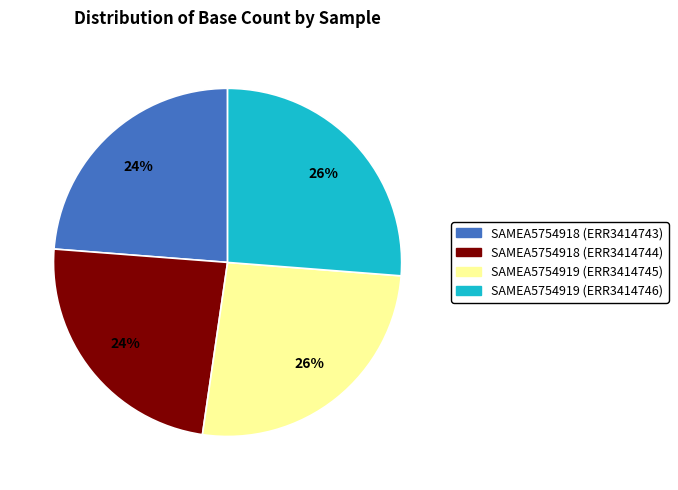

Combined, do SAMEA5754918 (ERR3414743) and SAMEA5754918 (ERR3414744) account for over 50%?

No